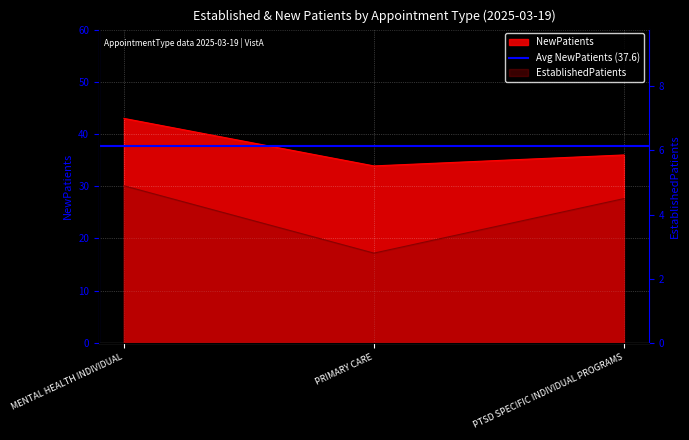

At how many categories does at least one series exceed 29?

3